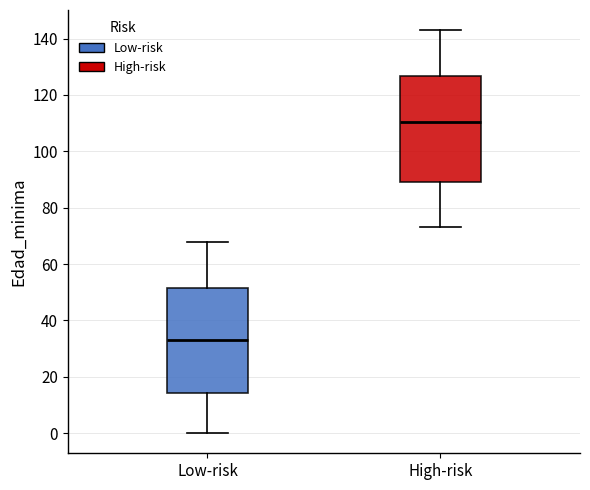

Reading left to right, read every box against the y-axis: the position of its median line, the range the box covers, and the ends of its whiskers. The values are not printed on the chart, so give them approximately, as read against the axis.

Low-risk: median 34, box 14 to 52, whiskers 0 to 68
High-risk: median 110, box 90 to 126, whiskers 74 to 144